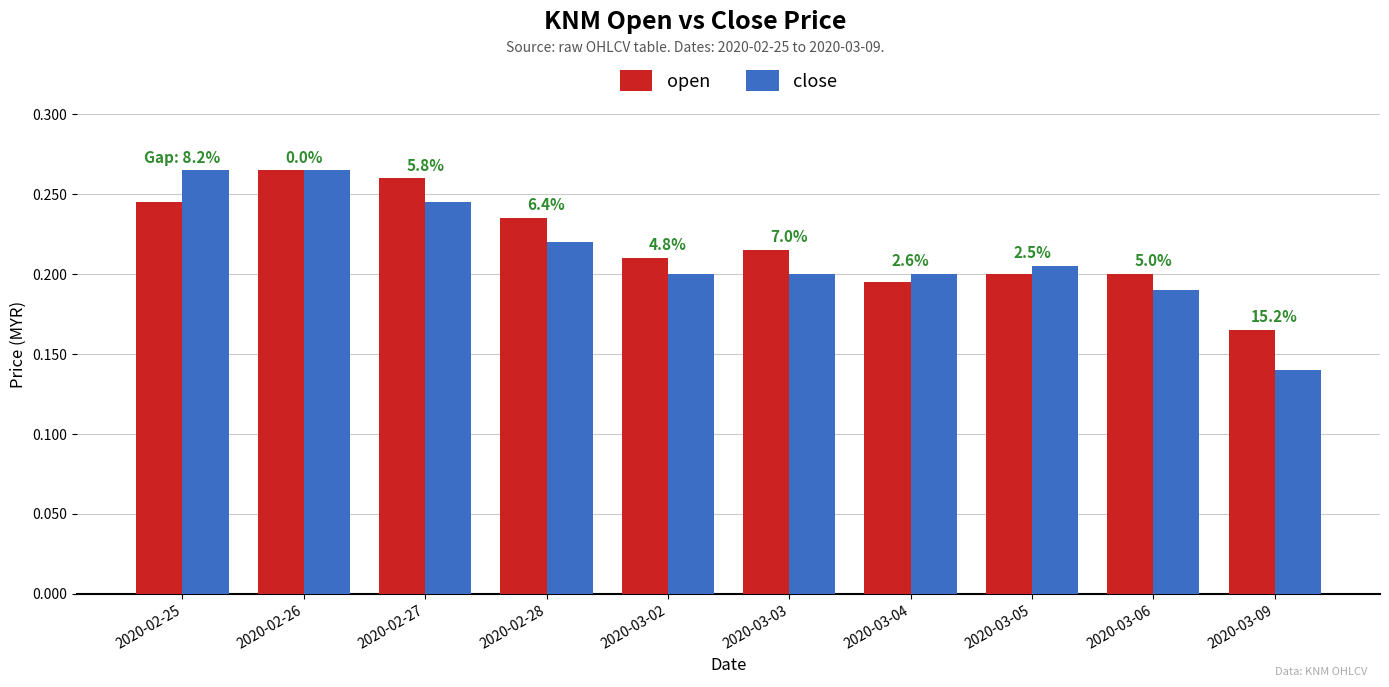

At which label does open reach its minimum?

2020-03-09